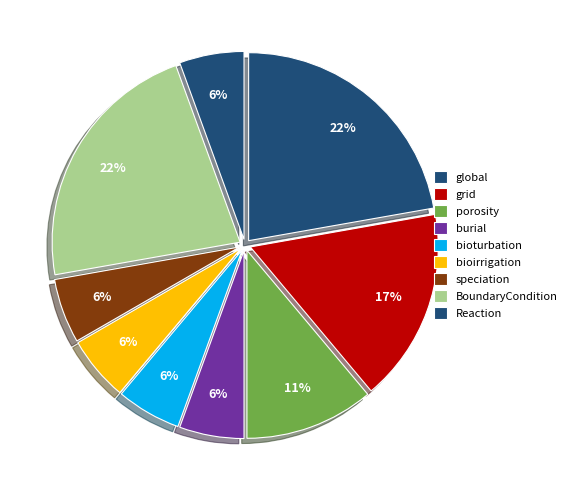

Between BoundaryCondition and bioirrigation, which is larger?

BoundaryCondition